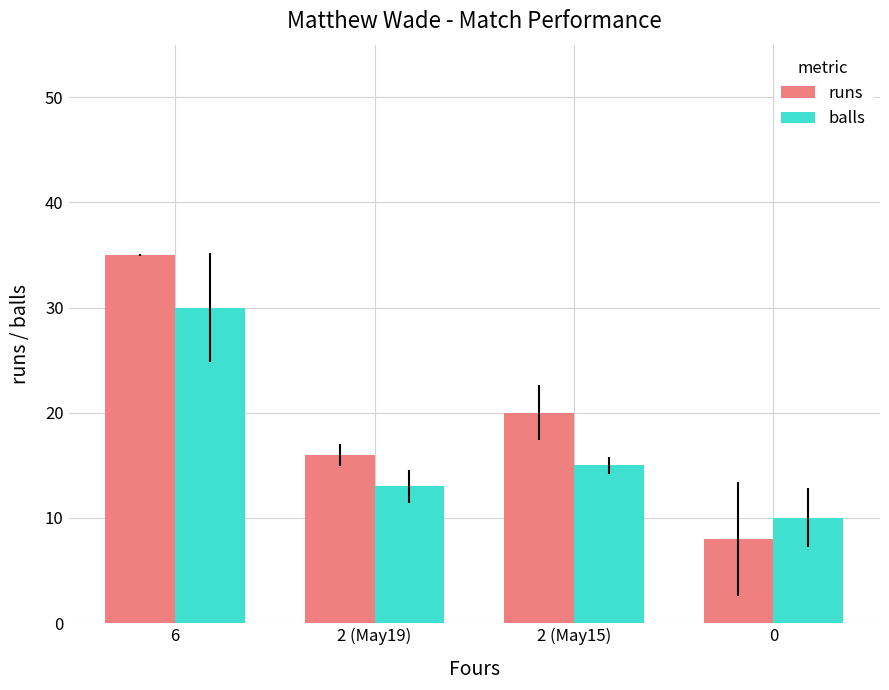

True or false: runs has a value of 53 at 6.

False